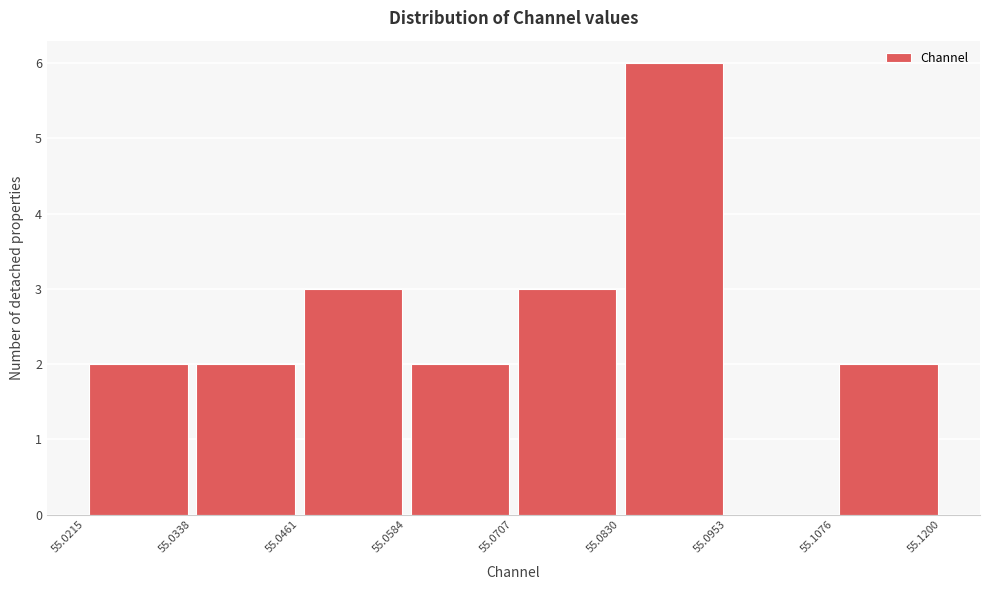

Reading left to right, list every bar in this chart as the range it spans on the x-axis followed by its height. The values are not printed on the chart, so give them approximately, as read against the axis.

55.0215 to 55.0338: 2
55.0338 to 55.0461: 2
55.0461 to 55.0584: 3
55.0584 to 55.0707: 2
55.0707 to 55.0830: 3
55.0830 to 55.0953: 6
55.0953 to 55.1076: 0
55.1076 to 55.1200: 2